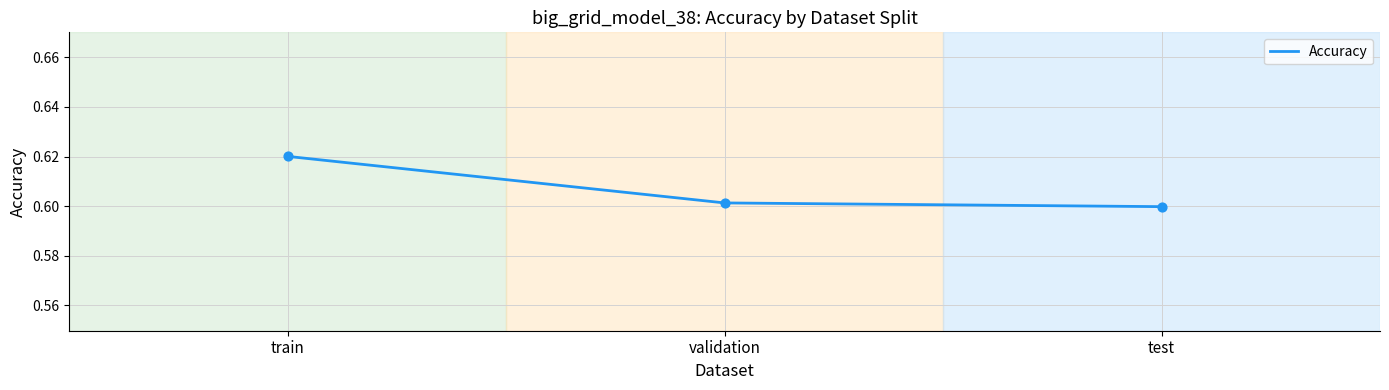

Which has a higher value, validation or test?

validation